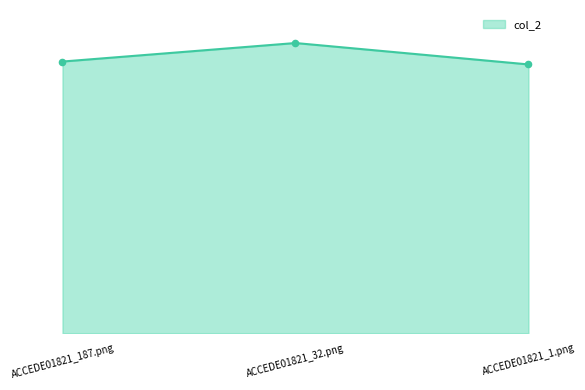

Between ACCEDE01821_1.png and ACCEDE01821_187.png, which is larger?

ACCEDE01821_187.png